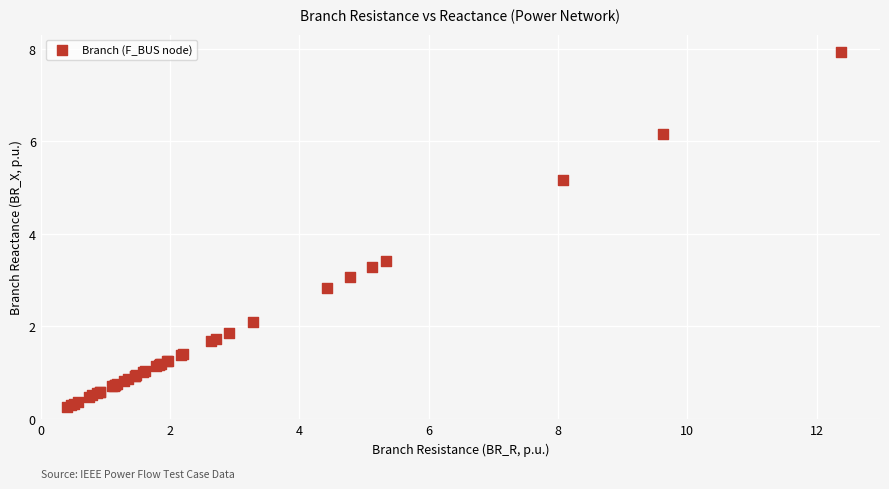

What Y value in the scatter plot is closest to 4?

3.4